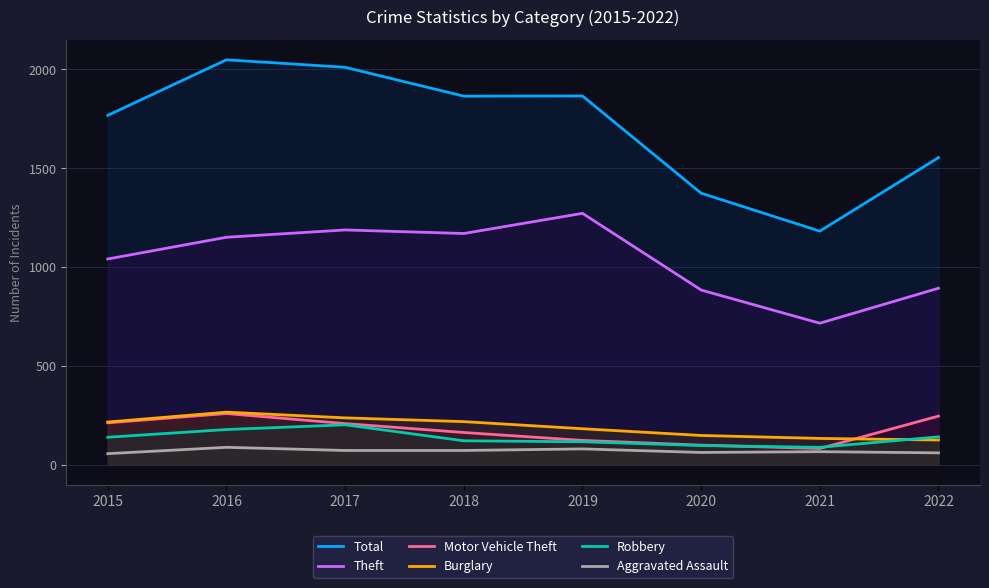

True or false: Theft and Burglary cross at least once.

False